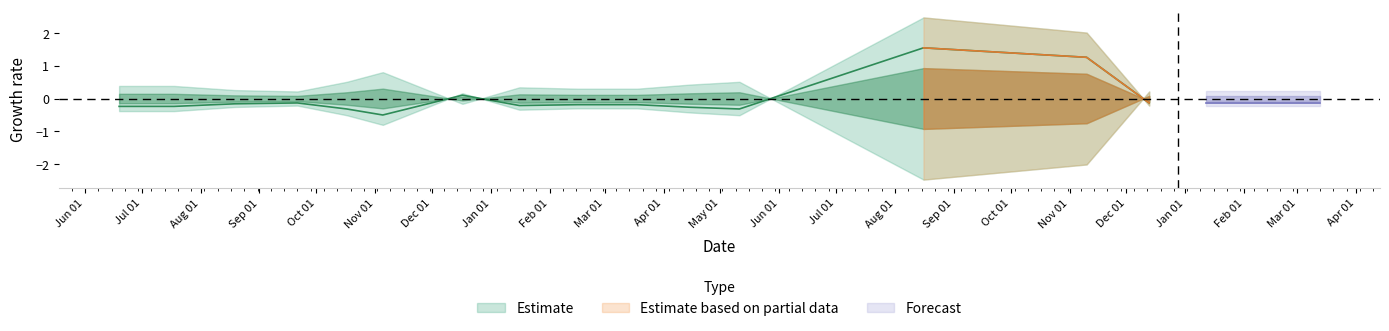

At which category does the data reach its first local peak?

2015-09-21